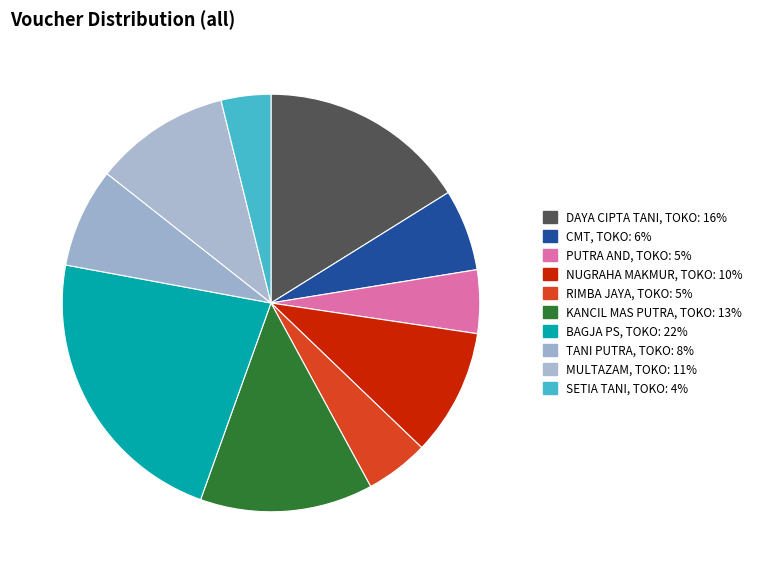

Combined, do NUGRAHA MAKMUR, TOKO and MULTAZAM, TOKO account for over 50%?

No